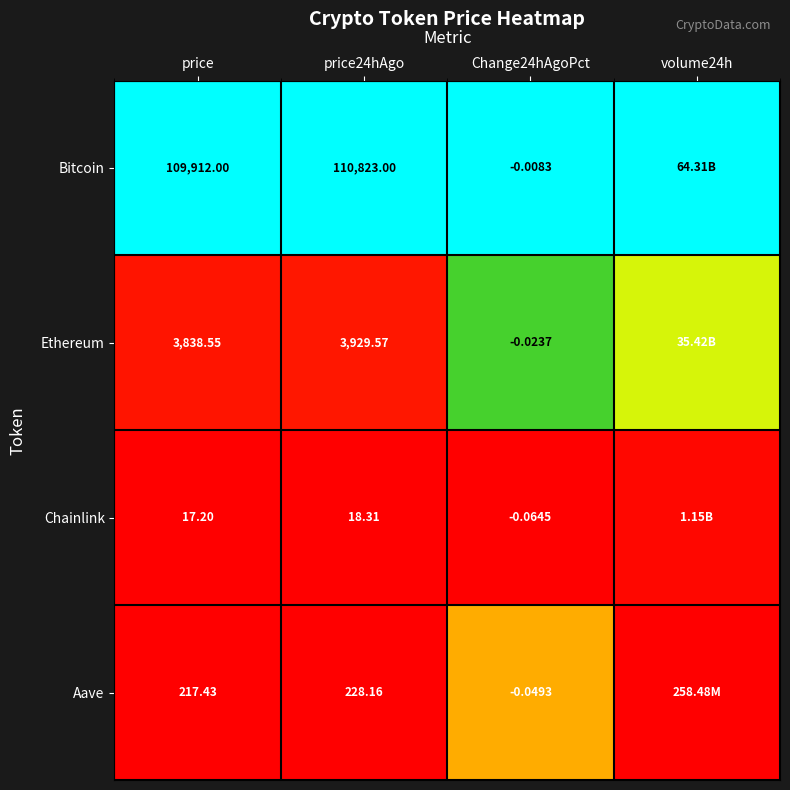

Rank the series at price24hAgo from highest to lowest value.

Bitcoin, Ethereum, Aave, Chainlink